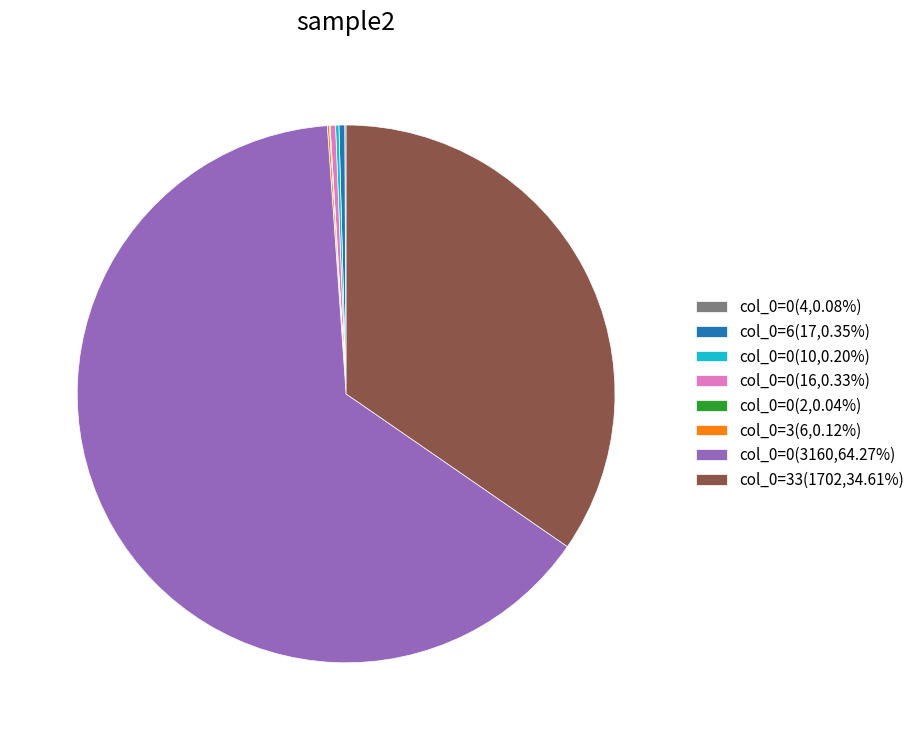

Is there a majority slice in this chart?

Yes